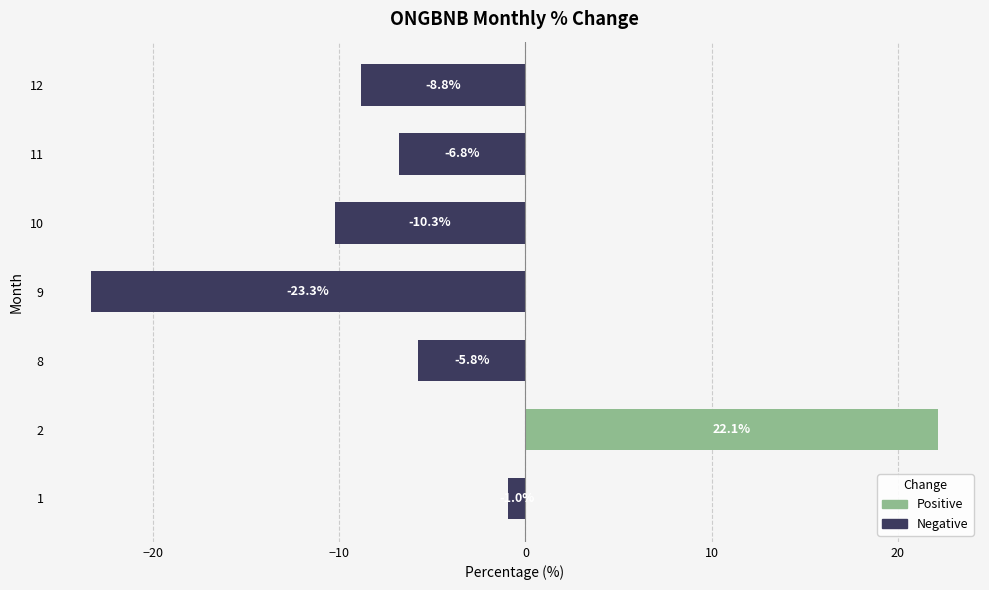

Reading bottom to top, what are all the values shown in this chart?

-1.0	22.1	-5.8	-23.3	-10.3	-6.8	-8.8